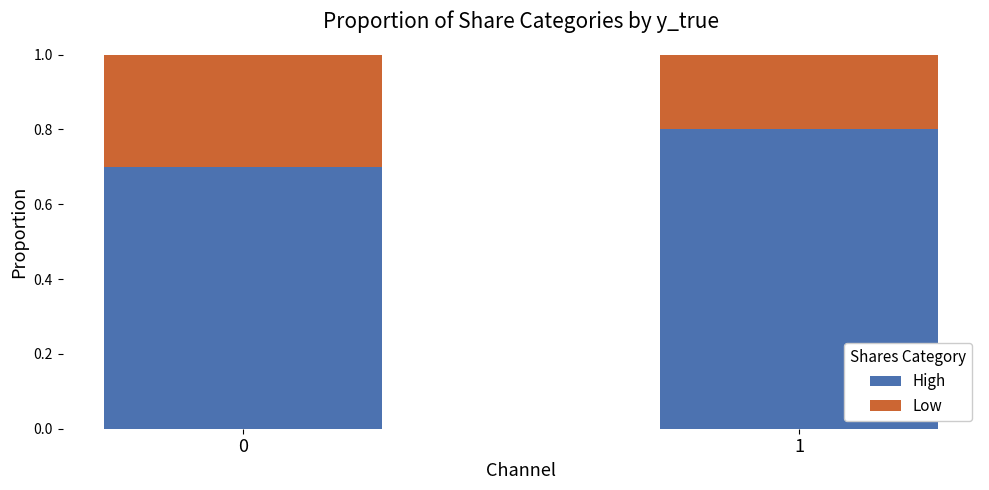

What is the lowest value of the High series?

0.7